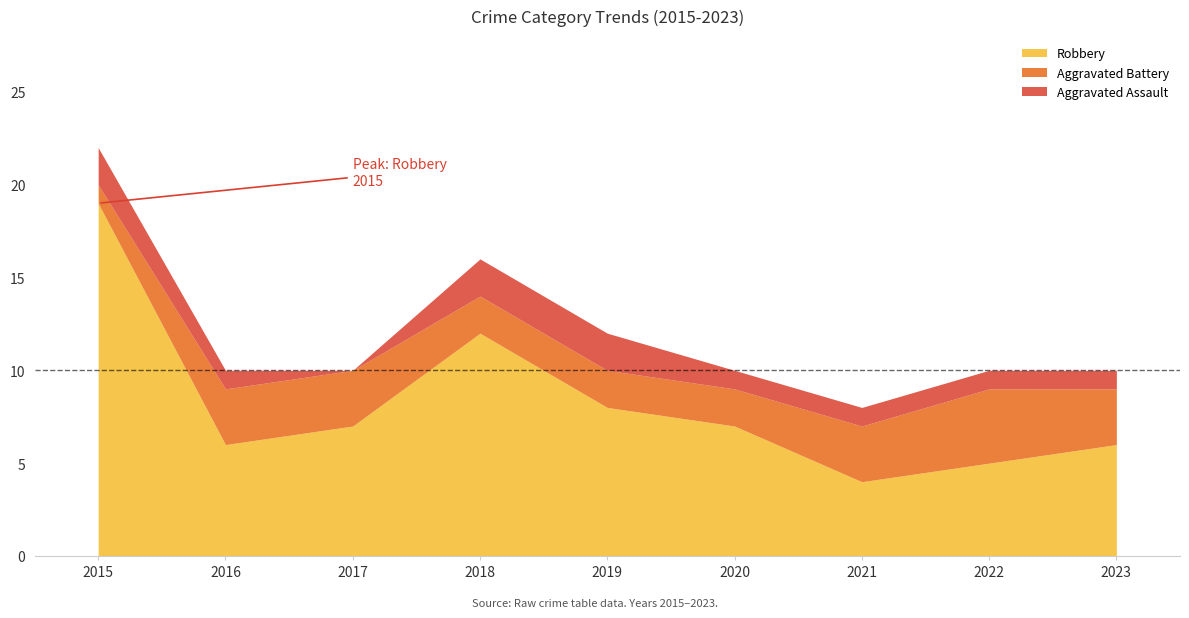

What are all the series names shown in the legend?

Robbery, Aggravated Battery, Aggravated Assault